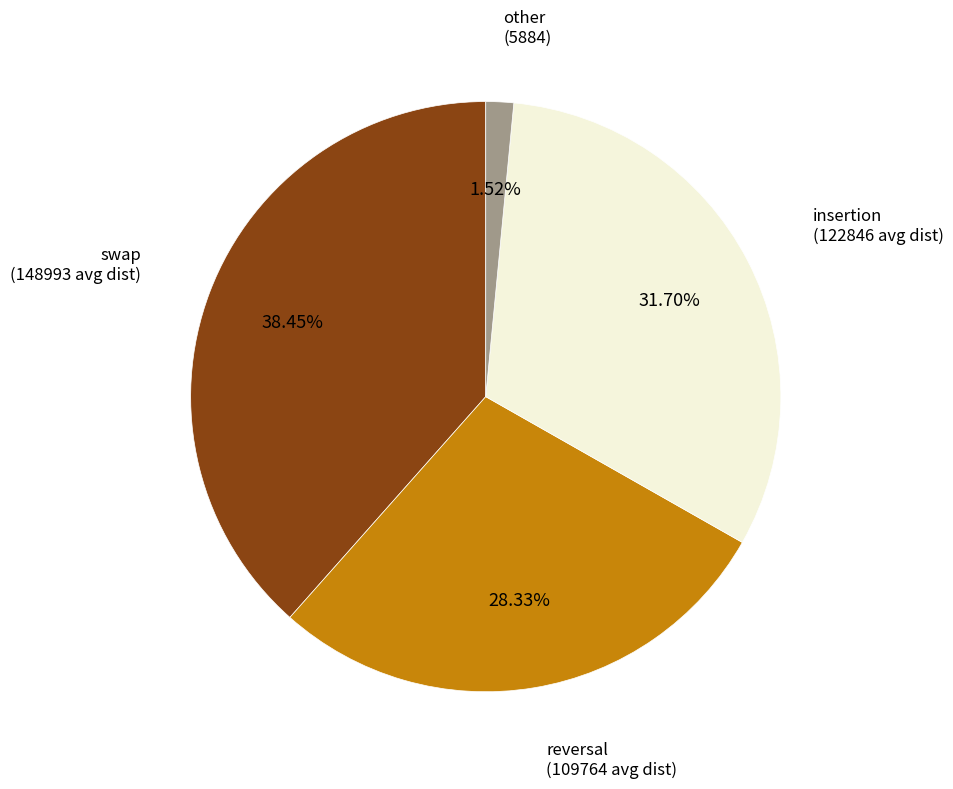

Does any single category account for the majority?

No